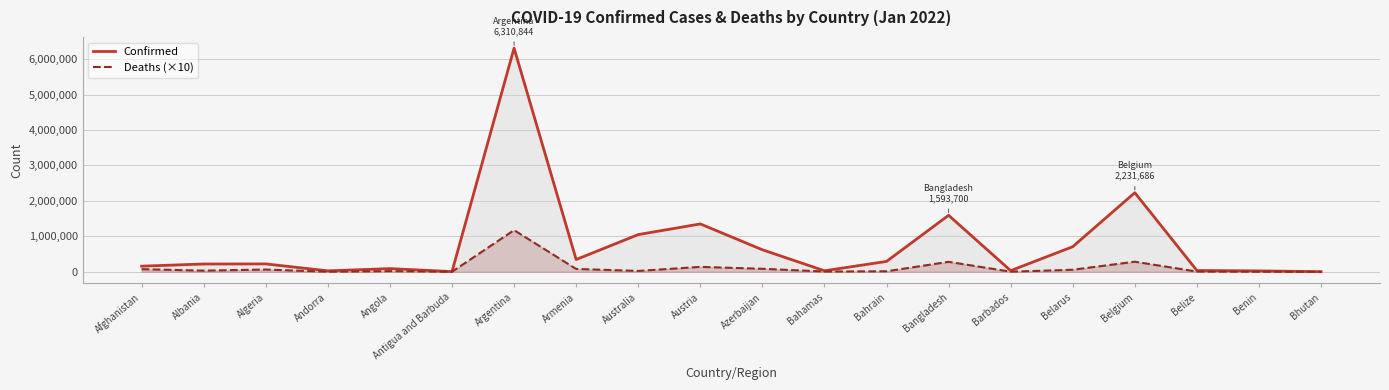

What value does the Confirmed series have at Bhutan?

2781